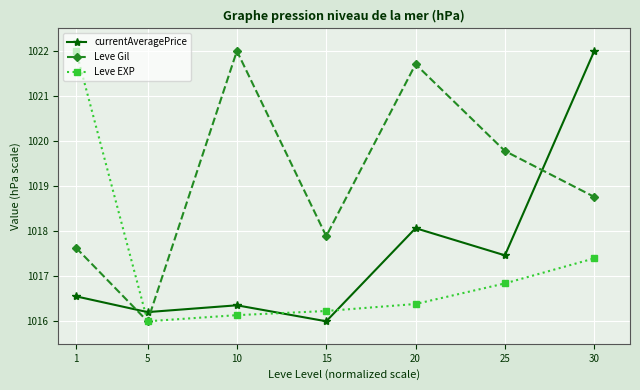

Read the Leve Gil value at 25.

1019.8